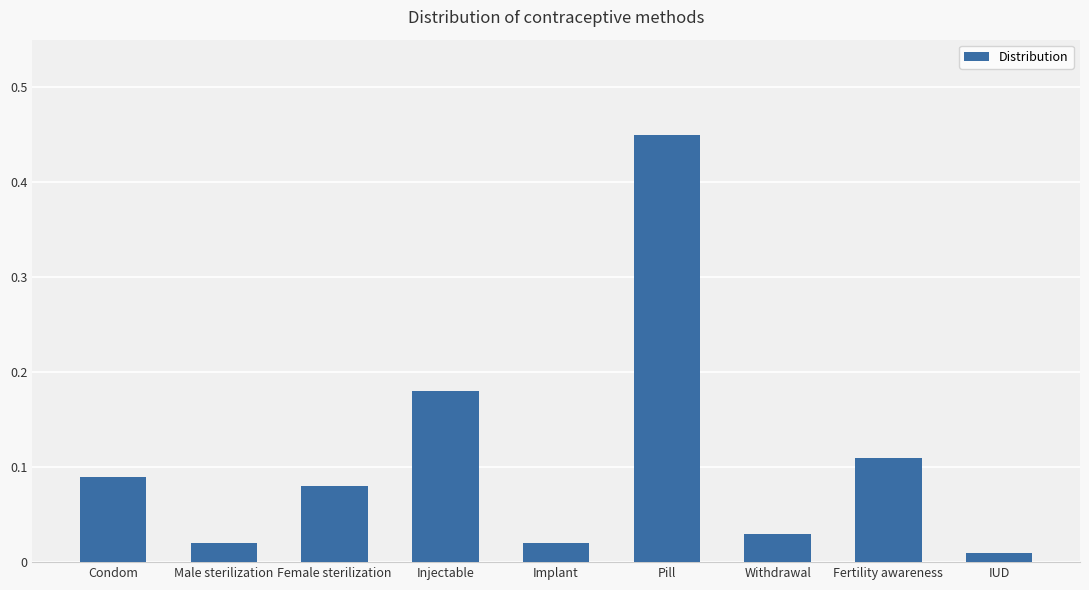

Is it true that the value at Injectable is 0.3?

False